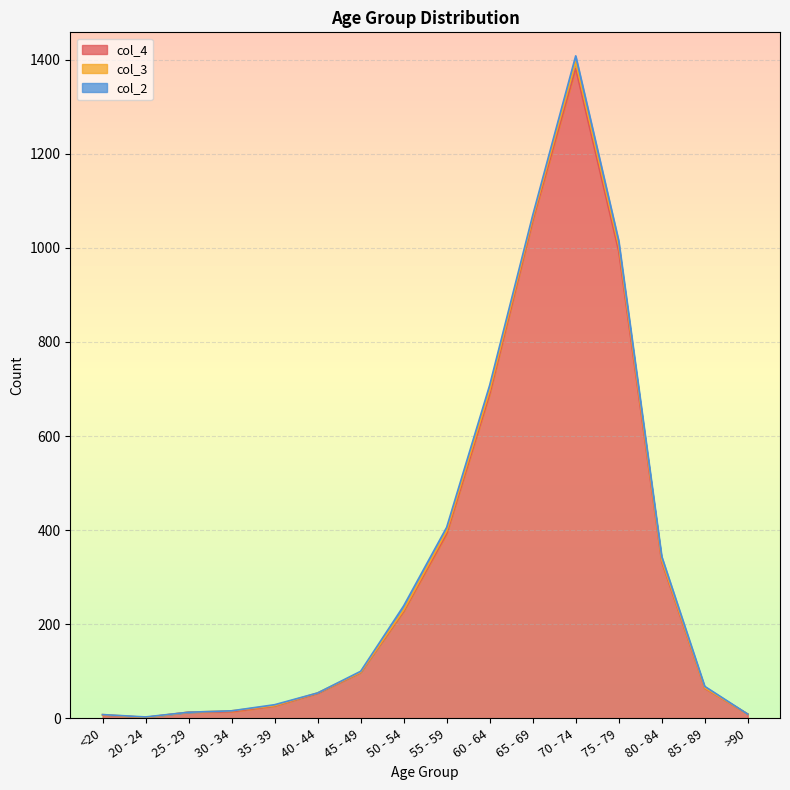

Reading right to left, extract all data points from this chart.

col_4: >90=9	85 - 89=64	80 - 84=333	75 - 79=993	70 - 74=1381	65 - 69=1057	60 - 64=689	55 - 59=392	50 - 54=227	45 - 49=97	40 - 44=53	35 - 39=26	30 - 34=14	25 - 29=13	20 - 24=2	<20=7
col_3: >90=0	85 - 89=1	80 - 84=4	75 - 79=12	70 - 74=14	65 - 69=6	60 - 64=8	55 - 59=6	50 - 54=3	45 - 49=1	40 - 44=1	35 - 39=1	30 - 34=2	25 - 29=0	20 - 24=0	<20=1
col_2: >90=0	85 - 89=3	80 - 84=7	75 - 79=10	70 - 74=13	65 - 69=6	60 - 64=11	55 - 59=8	50 - 54=9	45 - 49=2	40 - 44=0	35 - 39=2	30 - 34=0	25 - 29=0	20 - 24=1	<20=0